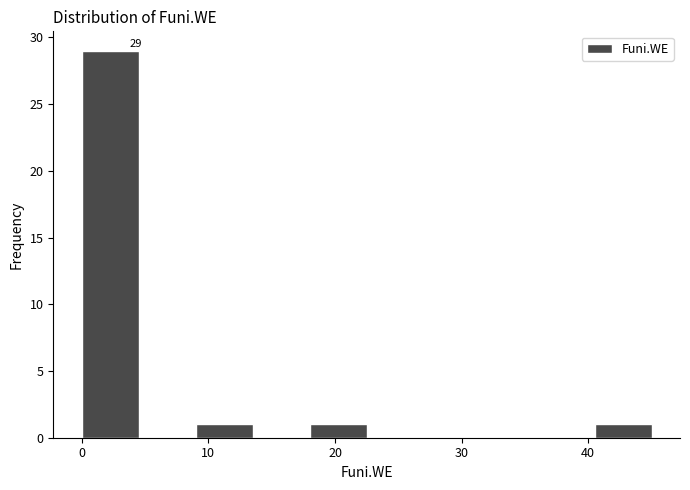

Which range on the x-axis has the tallest bar?

0.0 to 4.5